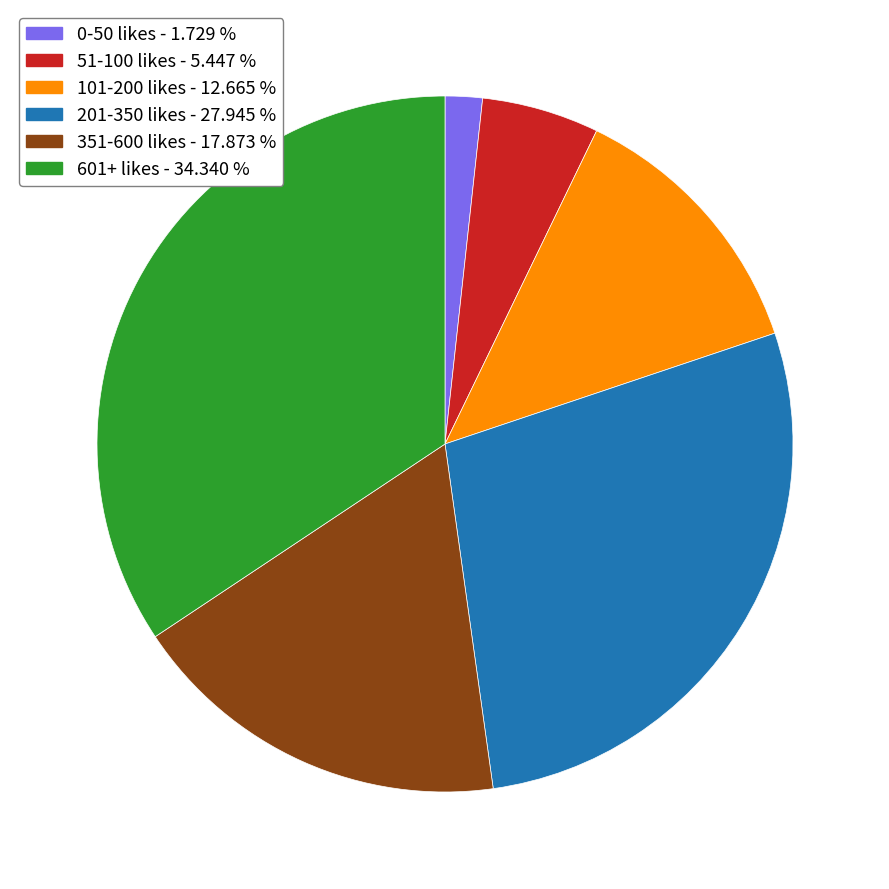

Is there any slice that represents more than half of the pie?

No